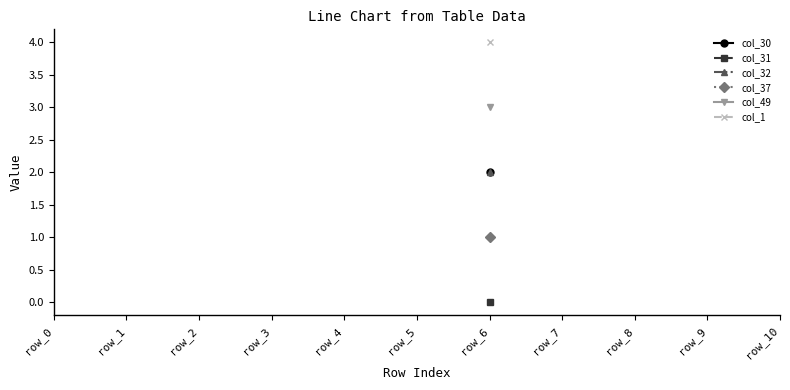

At which category is the sum across all series the highest?

row_6